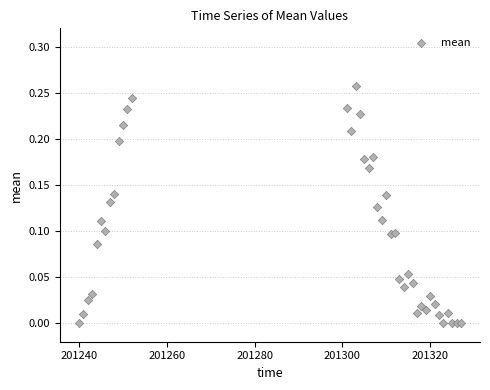

What is the range of X values (max minus min)?

87.0